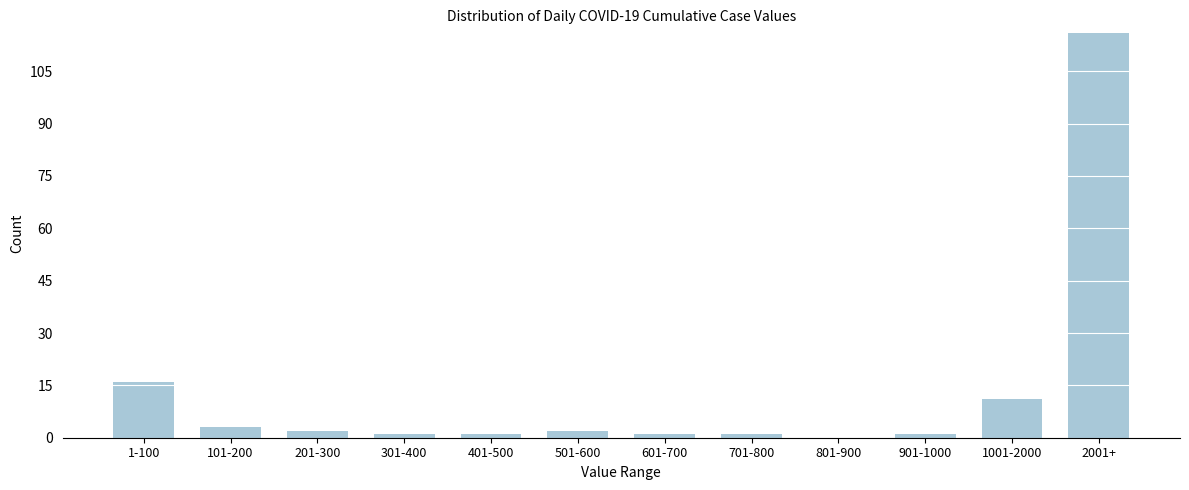

Reading right to left, extract all data points from this chart.

2001+=116	1001-2000=11	901-1000=1	801-900=0	701-800=1	601-700=1	501-600=2	401-500=1	301-400=1	201-300=2	101-200=3	1-100=16